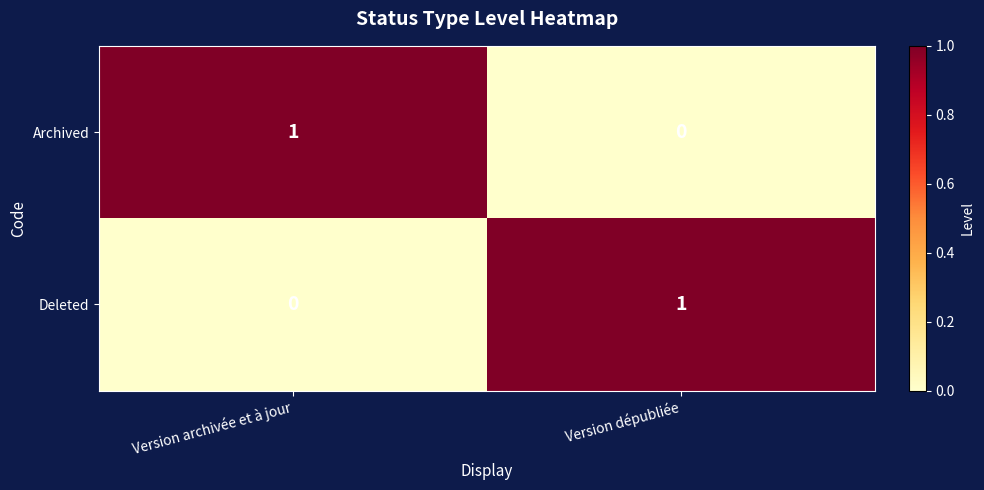

Rank the series at Version dépubliée from highest to lowest value.

Deleted, Archived